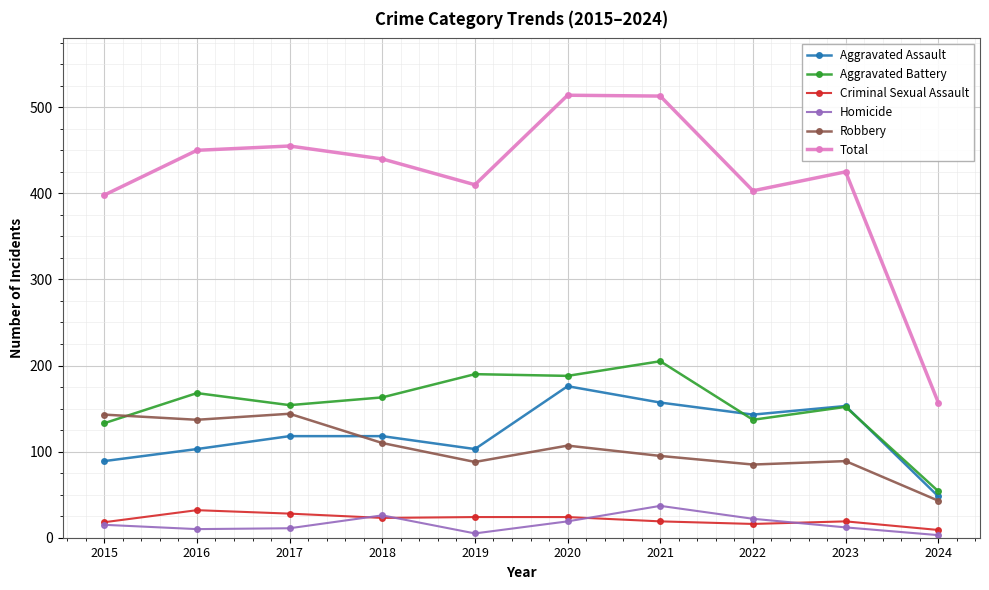

What is the greatest value displayed?

514